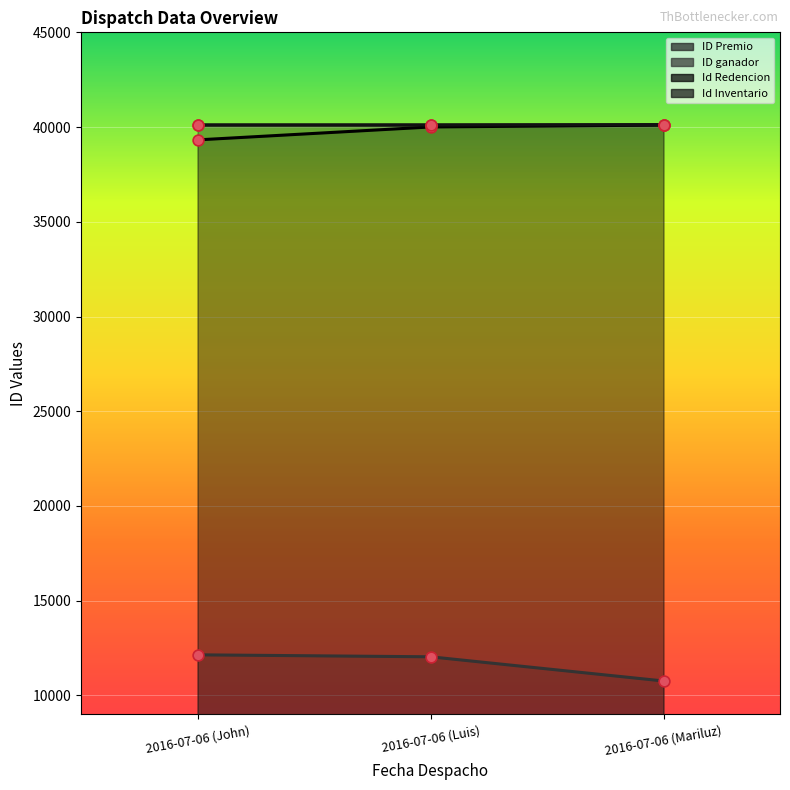

Which series contains the highest Y value?

ID Premio